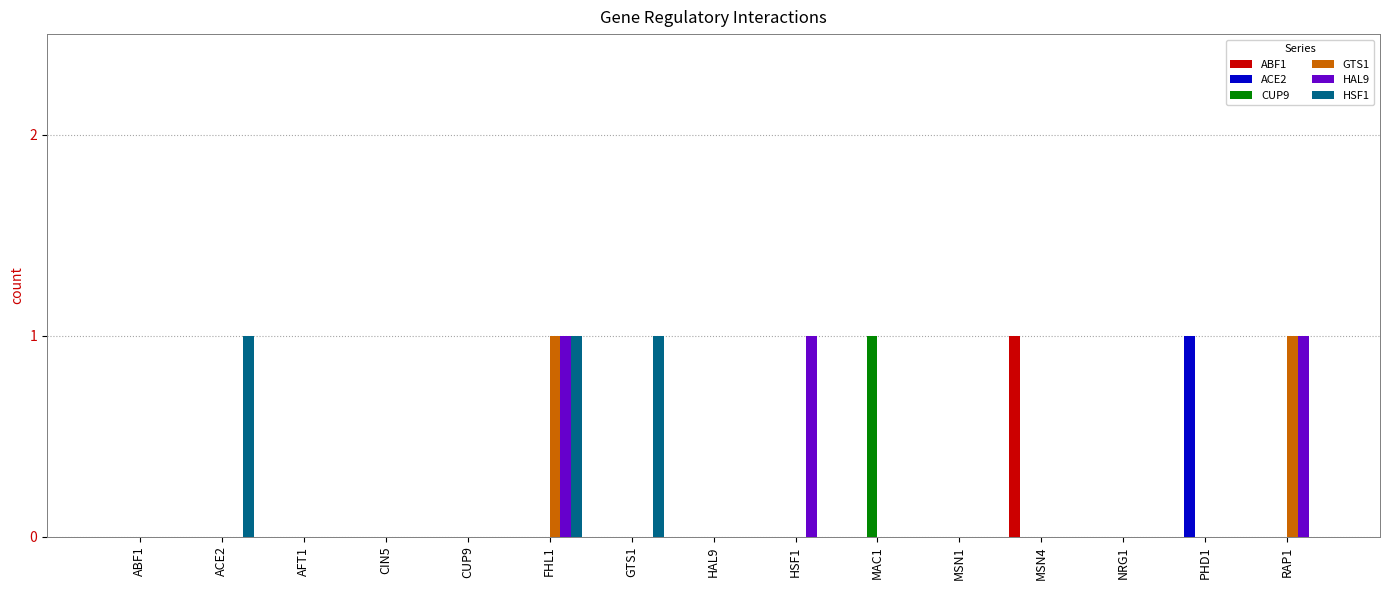

How many groups of bars are there?

15